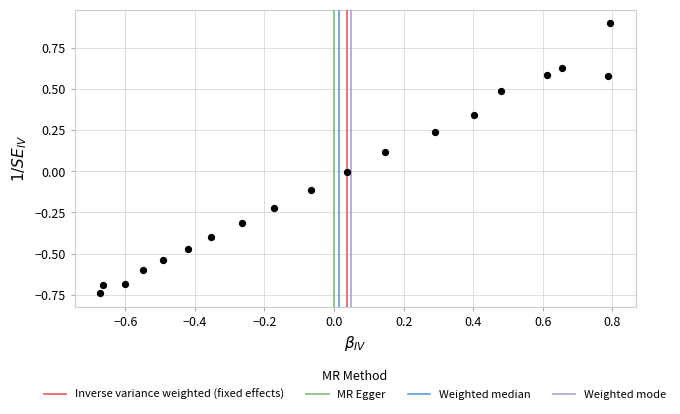

What is the range of Y values (max minus min)?

1.6